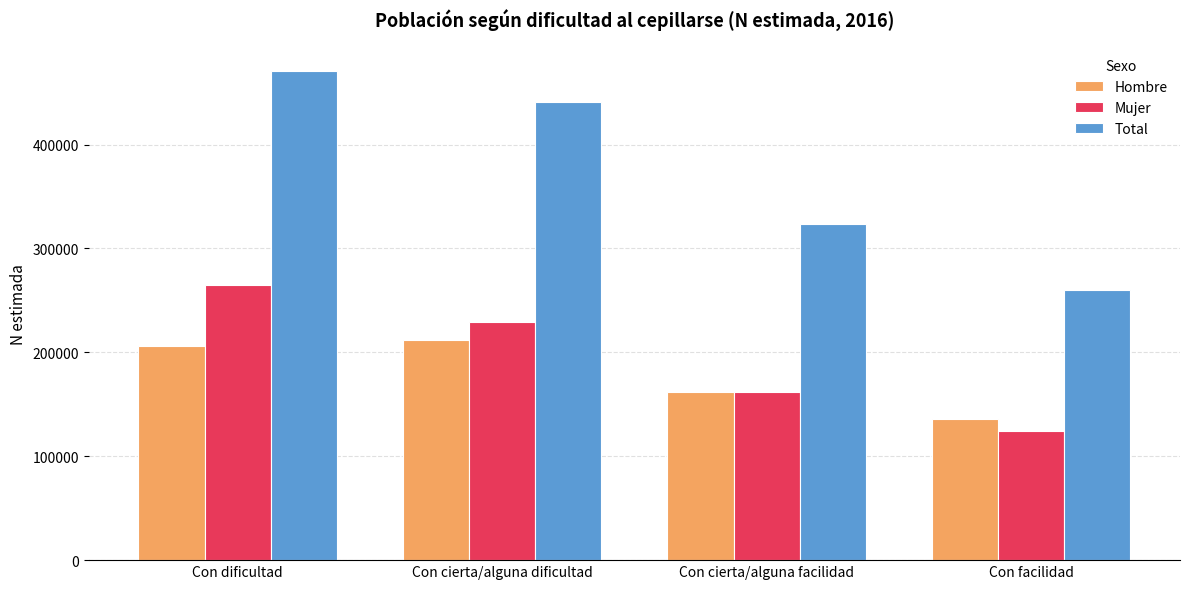

At which category is the sum across all series the highest?

Con dificultad